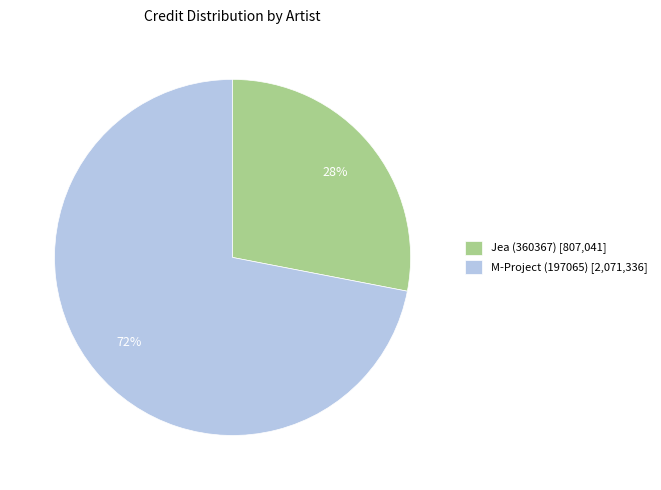

How many segments does this pie chart have?

2